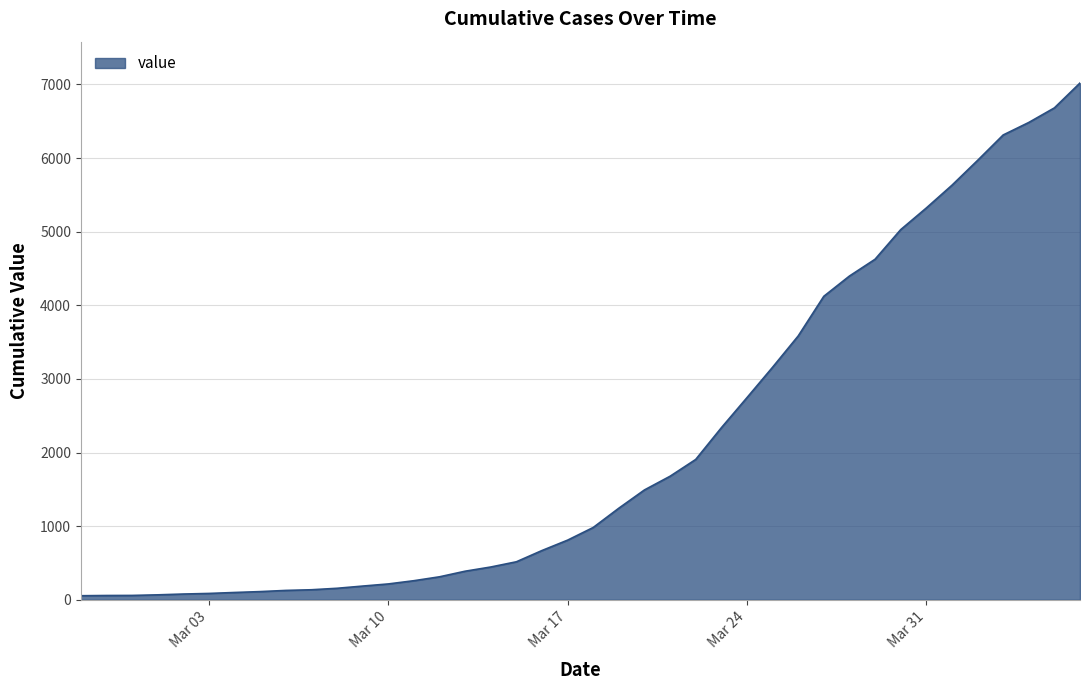

What is the difference between the maximum and minimum values?

6964